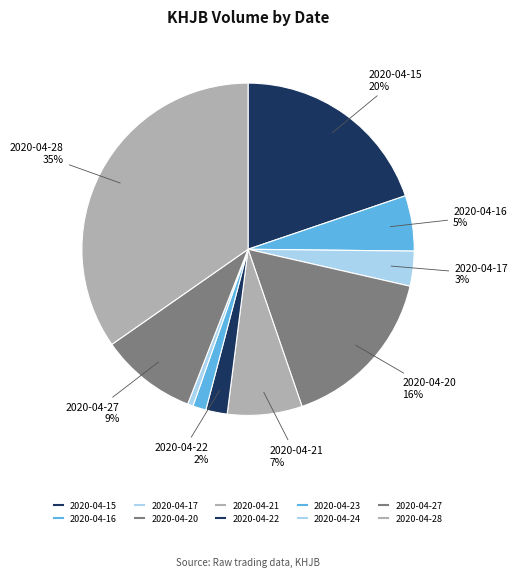

How many slices are in this pie chart?

10